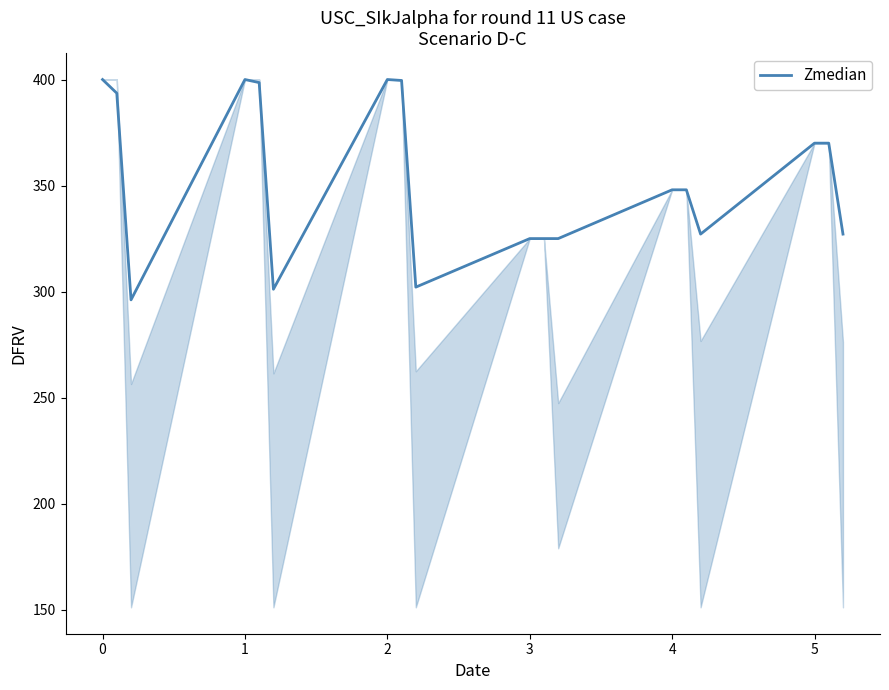

What is the difference between the maximum and minimum values?

103.9